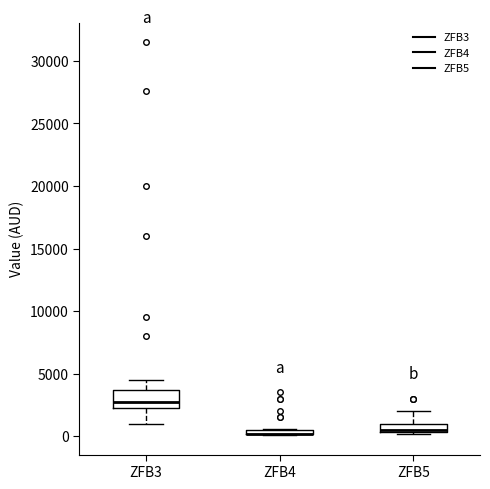

Where is the upper edge of the box for ZFB4 on the y-axis? The values are not printed on the chart, so give them approximately, as read against the axis.

500